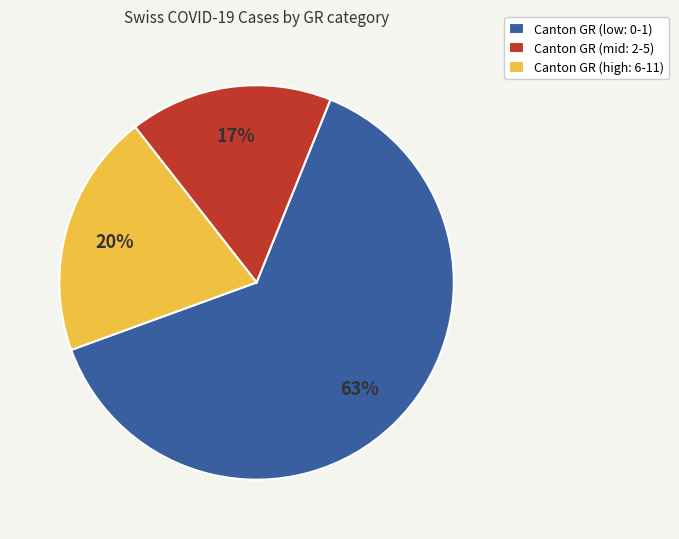

How many segments does this pie chart have?

3